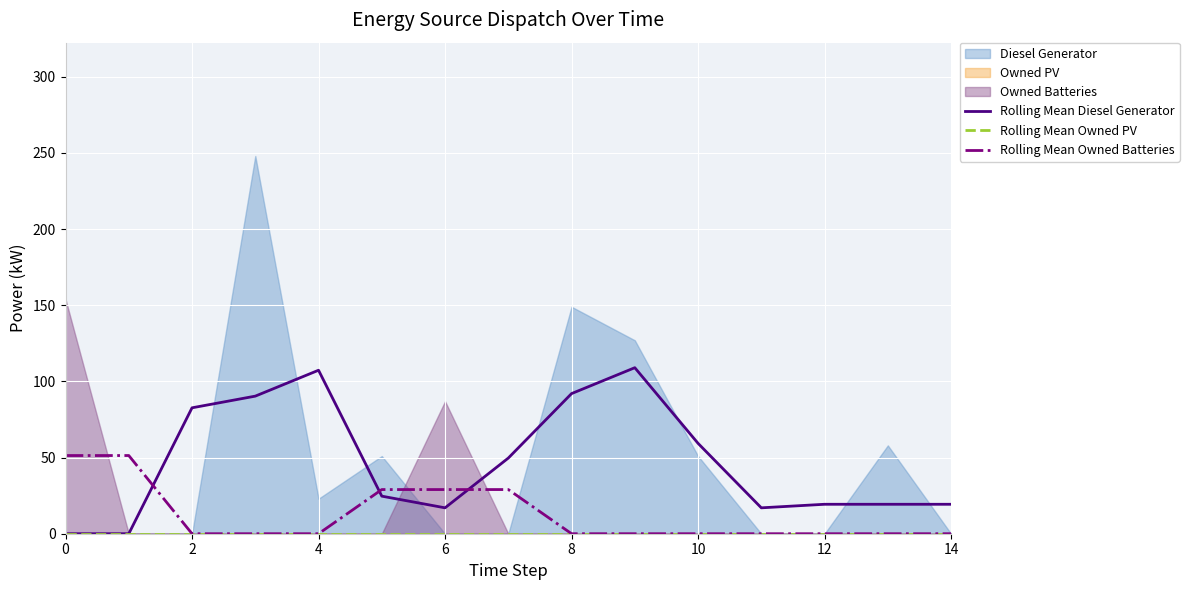

True or false: Rolling Mean Diesel Generator and Rolling Mean Owned Batteries intersect in this chart.

True